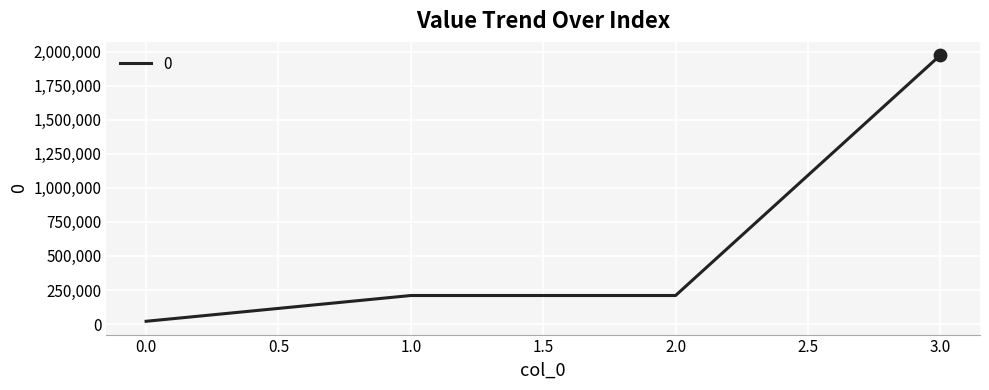

Is it true that the value at 1.0 is 344739.3?

False